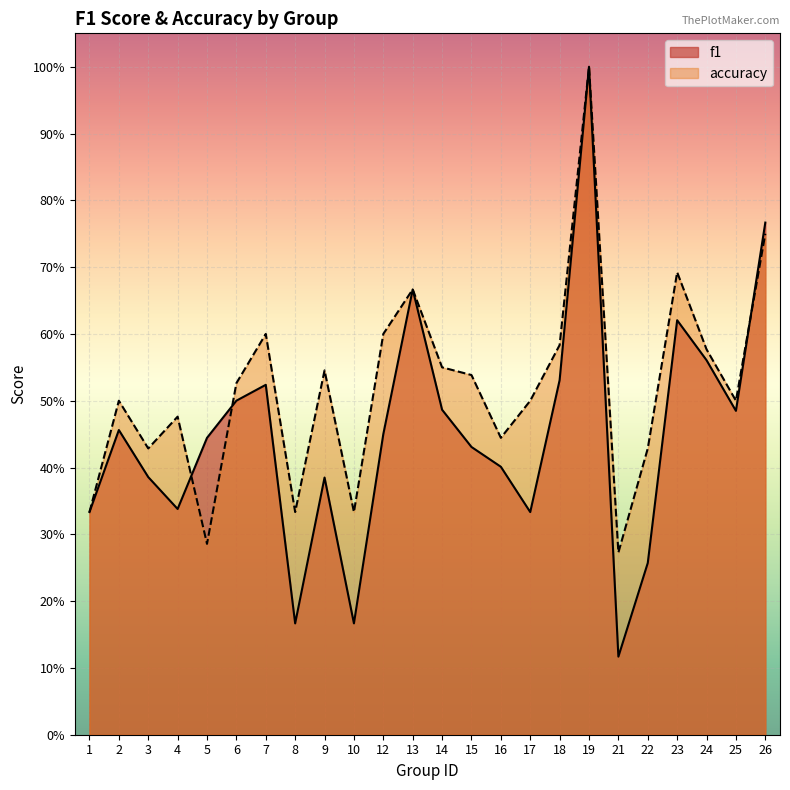

Is it true that f1 equals 0.7 at 15?

False